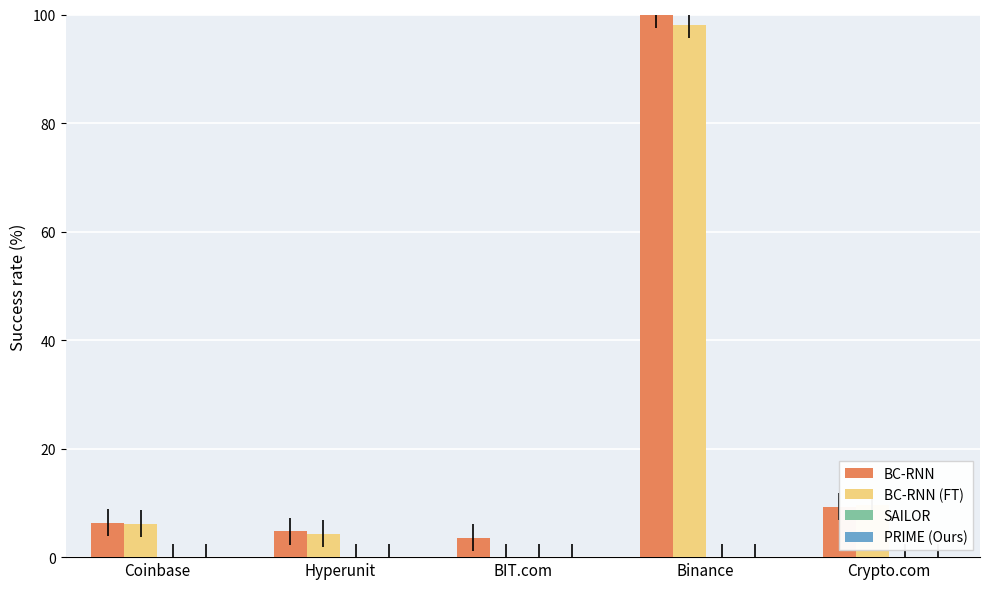

True or false: BC-RNN (FT) has a value of 9.5 at Crypto.com.

True